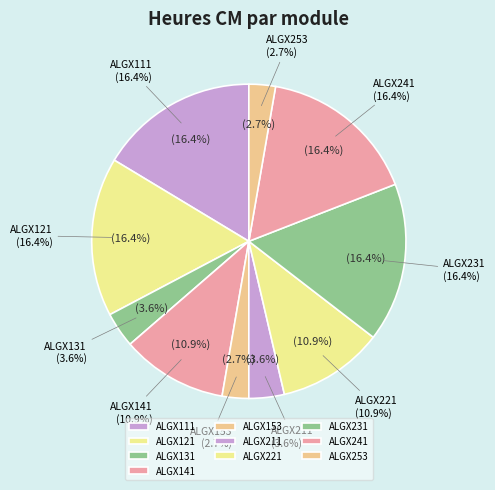

What portion of the pie excludes ALGX153?

97.3%